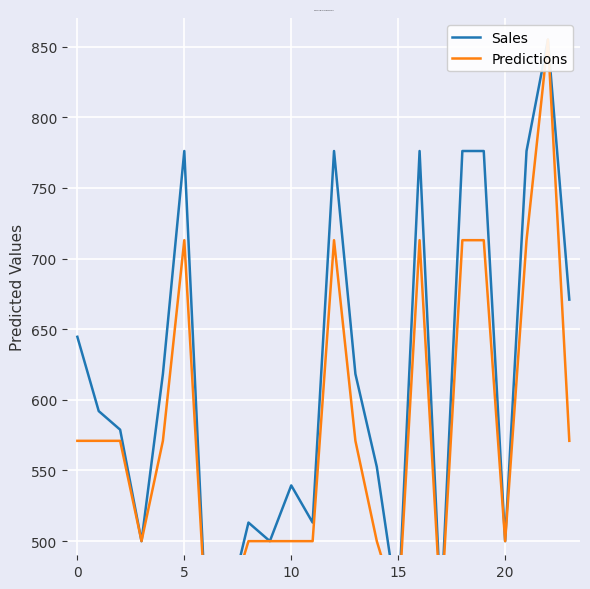

What is the approximate value of Predictions at 14?

500.0